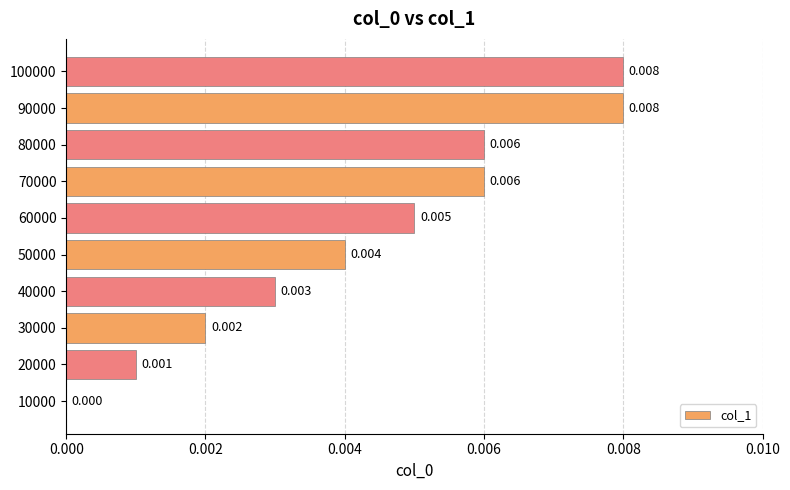

How many series are shown in this chart?

1